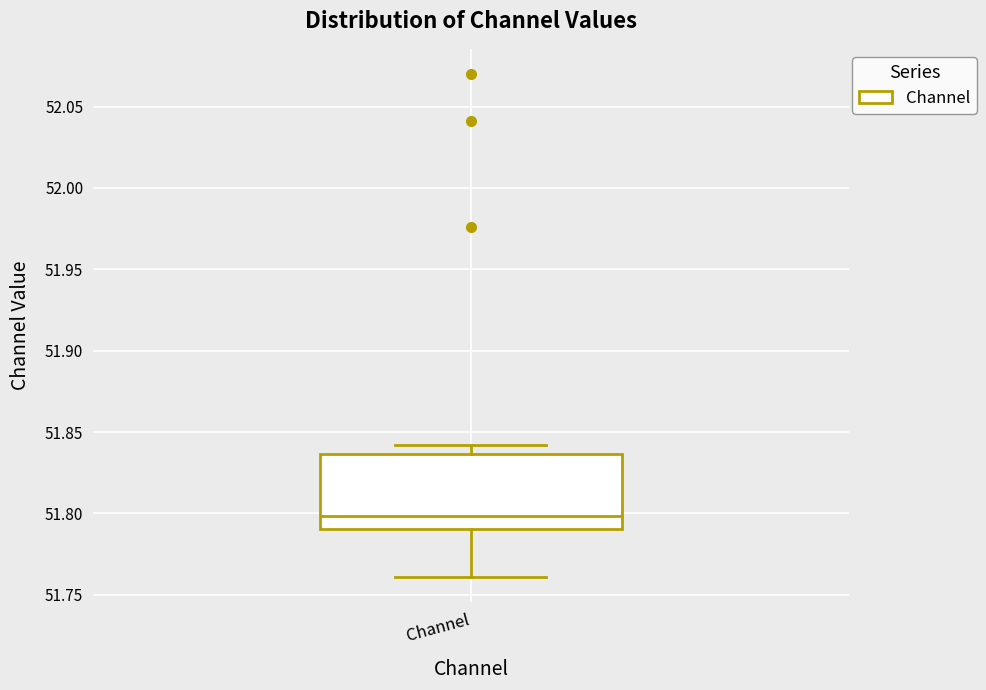

Read this box plot against the y-axis: the position of the median line, the range covered by the box, and the ends of both whiskers. The values are not printed on the chart, so give them approximately, as read against the axis.

median 51.800, box 51.790 to 51.835, whiskers 51.760 to 51.840